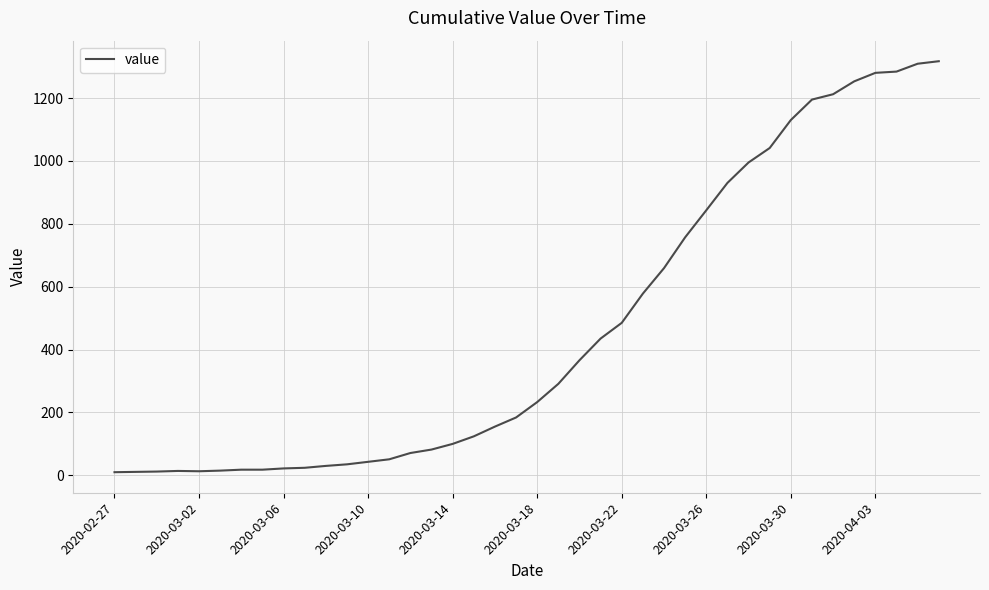

What is the difference between the maximum and minimum values?

1307